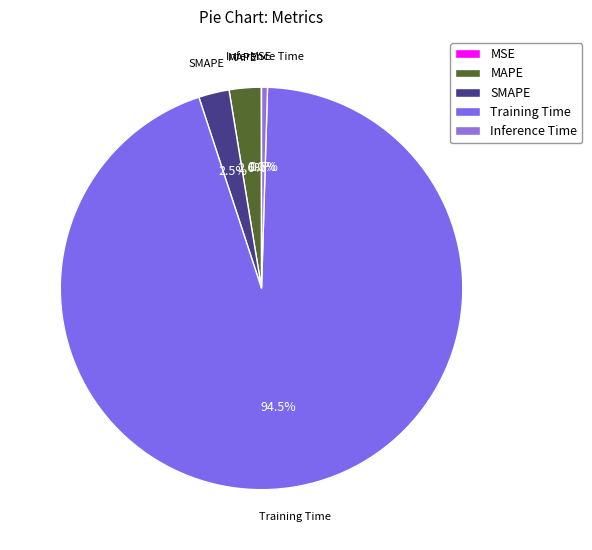

Does any single category account for the majority?

Yes